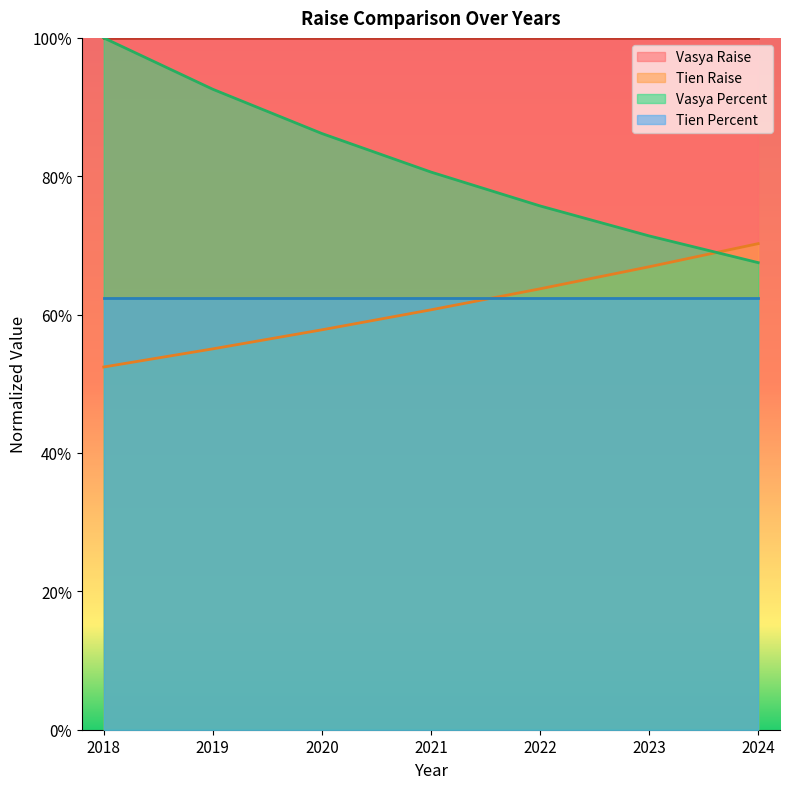

Where is Vasya Percent nearest to the value 0?

2024